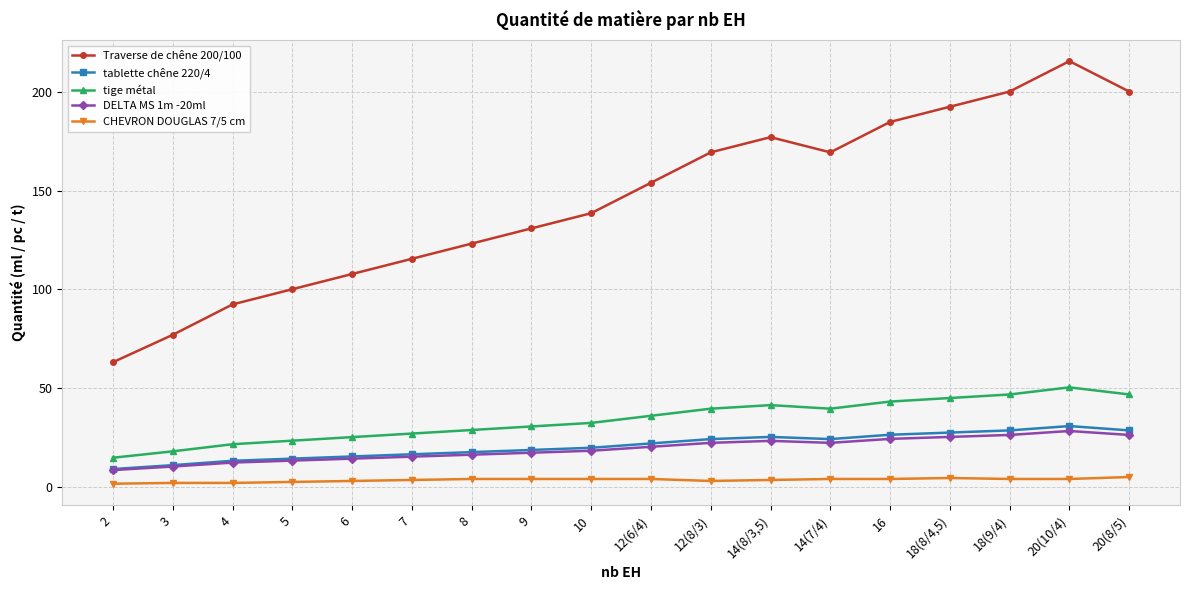

How many categories are shown in the chart?

18